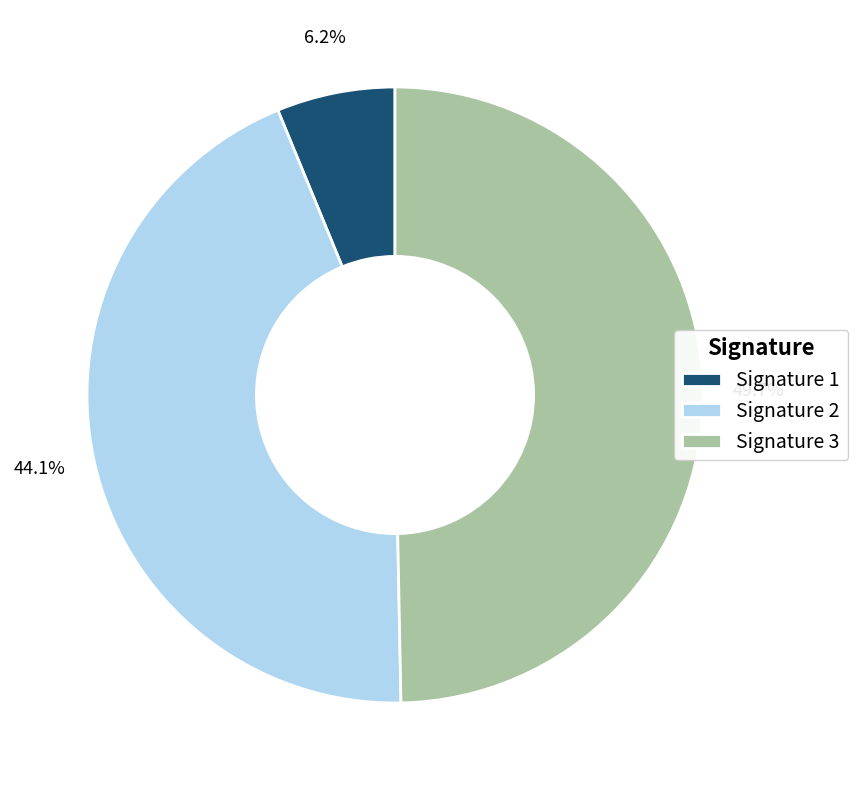

How many slices are in this pie chart?

3